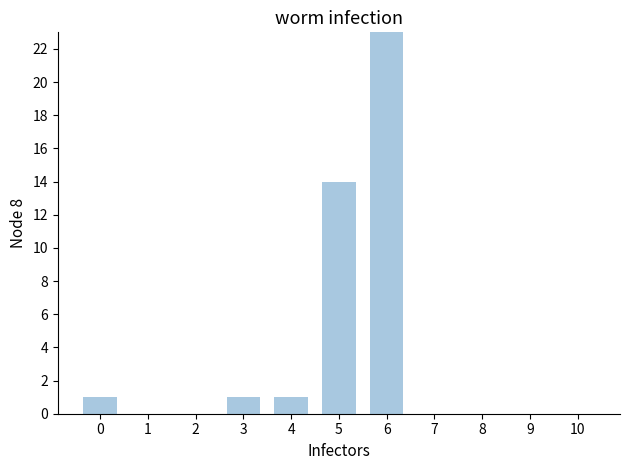

Count the number of data series in this chart.

1